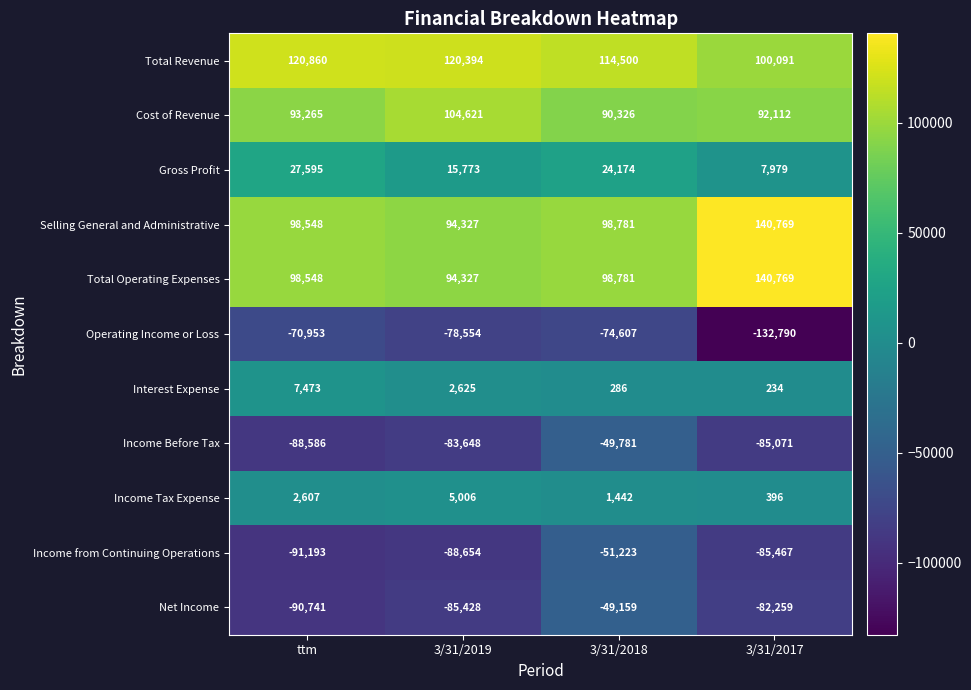

The Income Before Tax series shows -49781 at 3/31/2018. True or false?

True